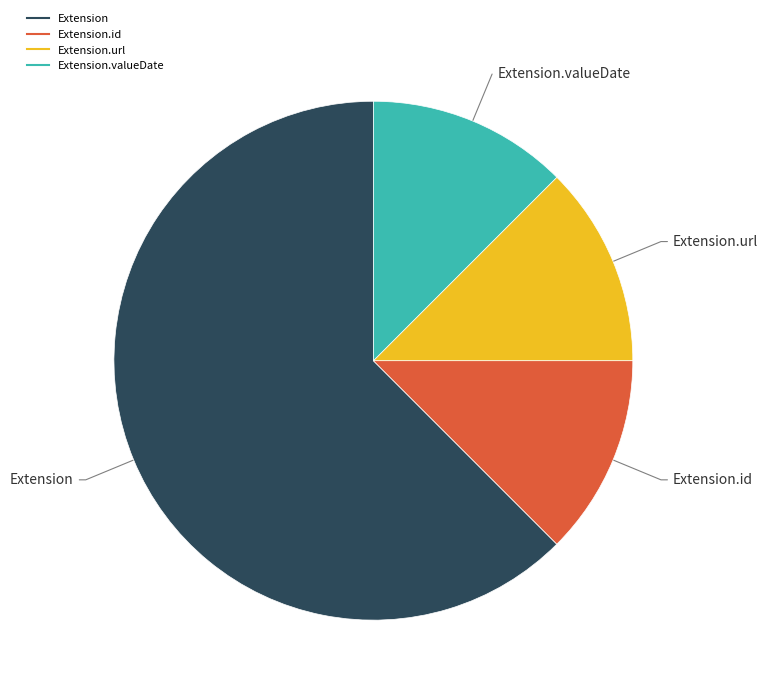

Does any single category account for the majority?

Yes